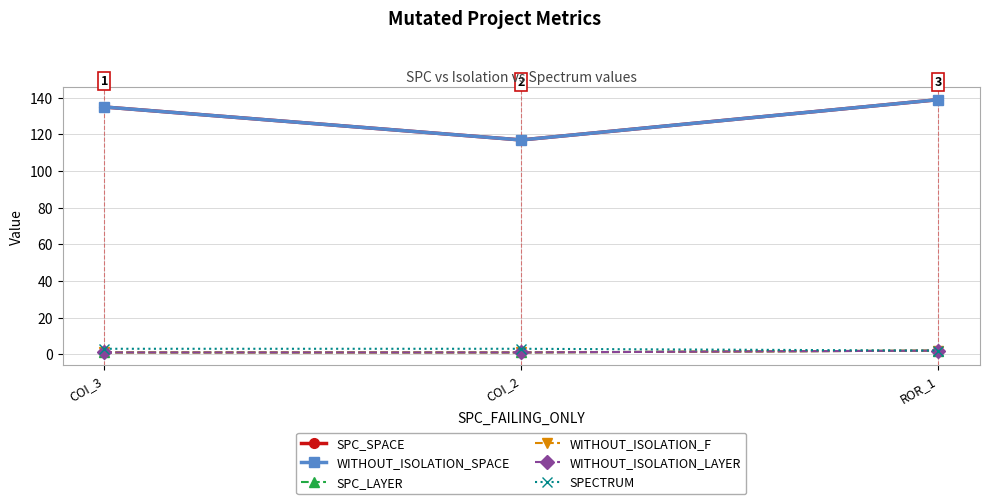

How many data points does each series have?

3